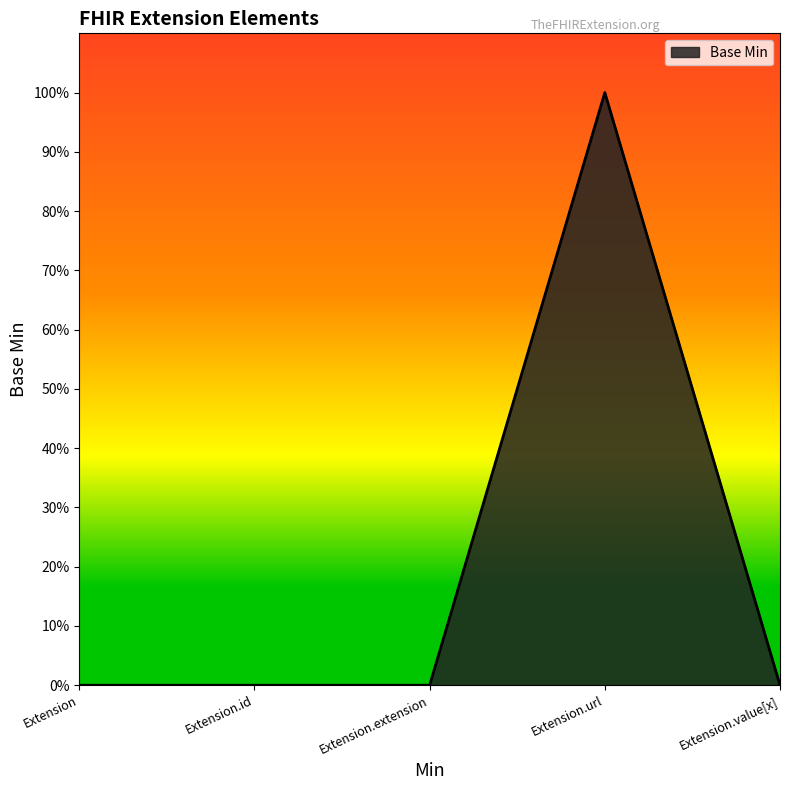

Reading left to right, extract all data points from this chart.

0	0	0	1	0